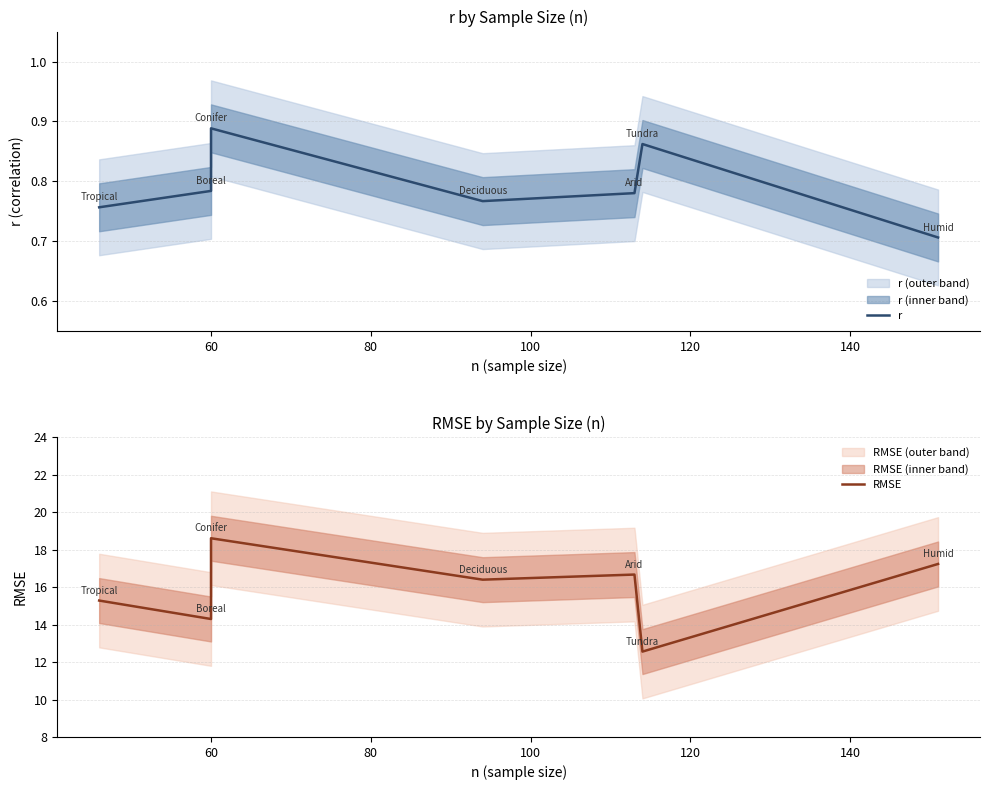

How many lines are shown in the chart?

2